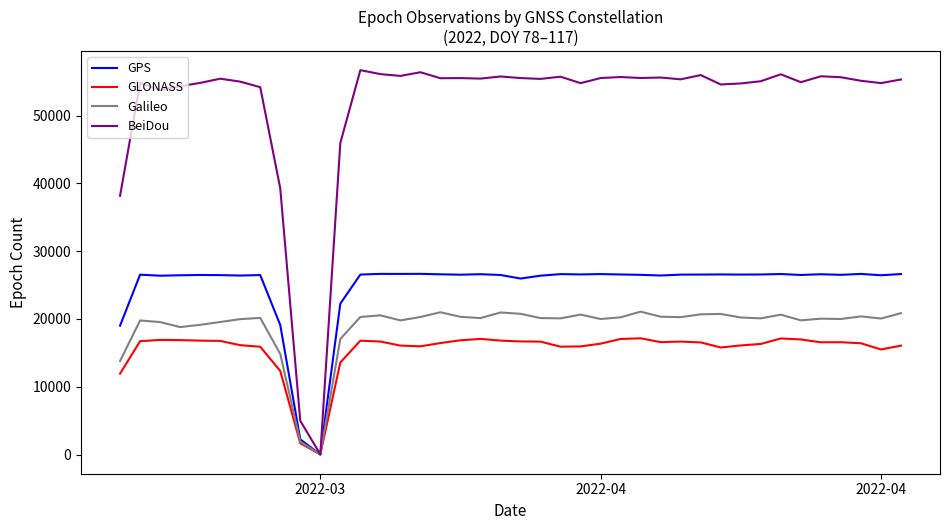

List the series in order of their peak value, lowest first.

GLONASS, Galileo, GPS, BeiDou